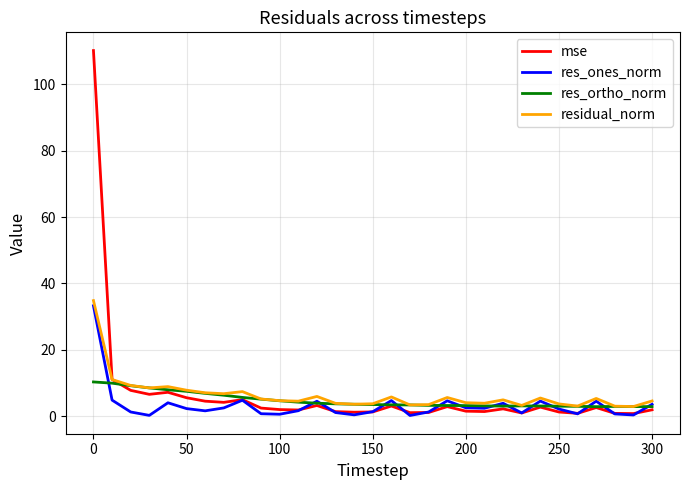

Which series has the widest spread of values?

mse